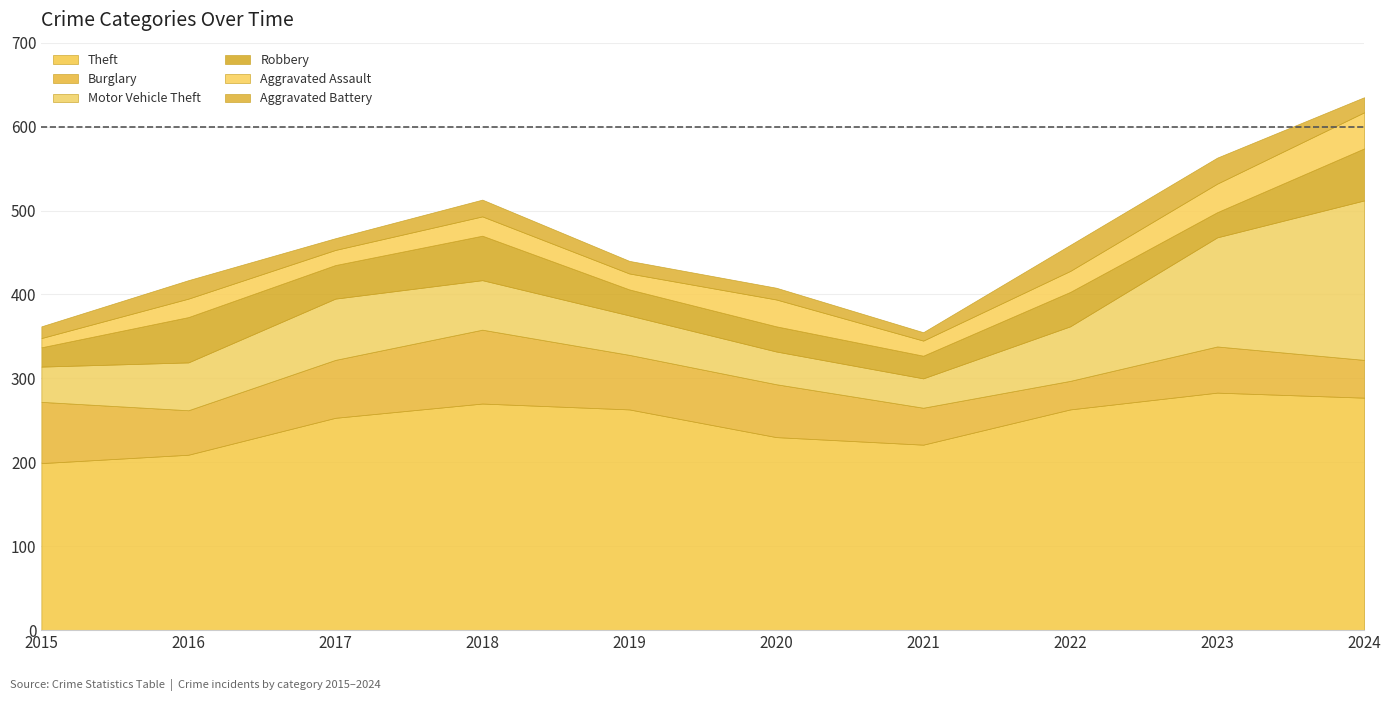

How many data points in Aggravated Battery are less than 18?

5